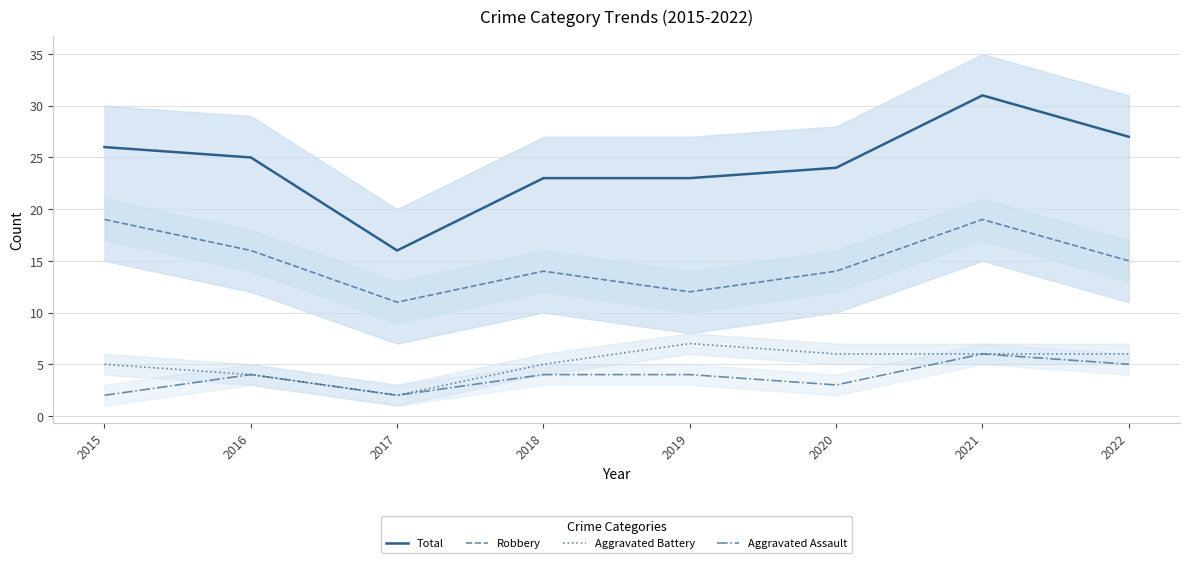

At which category does Robbery reach its first local valley?

2017